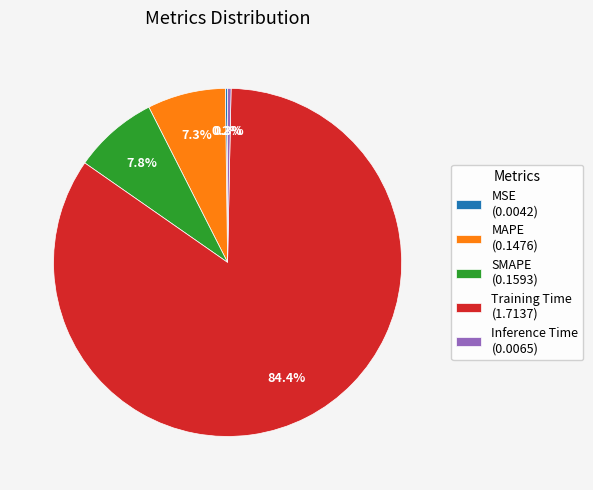

Which has a higher value, Training Time (1.7137) or SMAPE (0.1593)?

Training Time (1.7137)